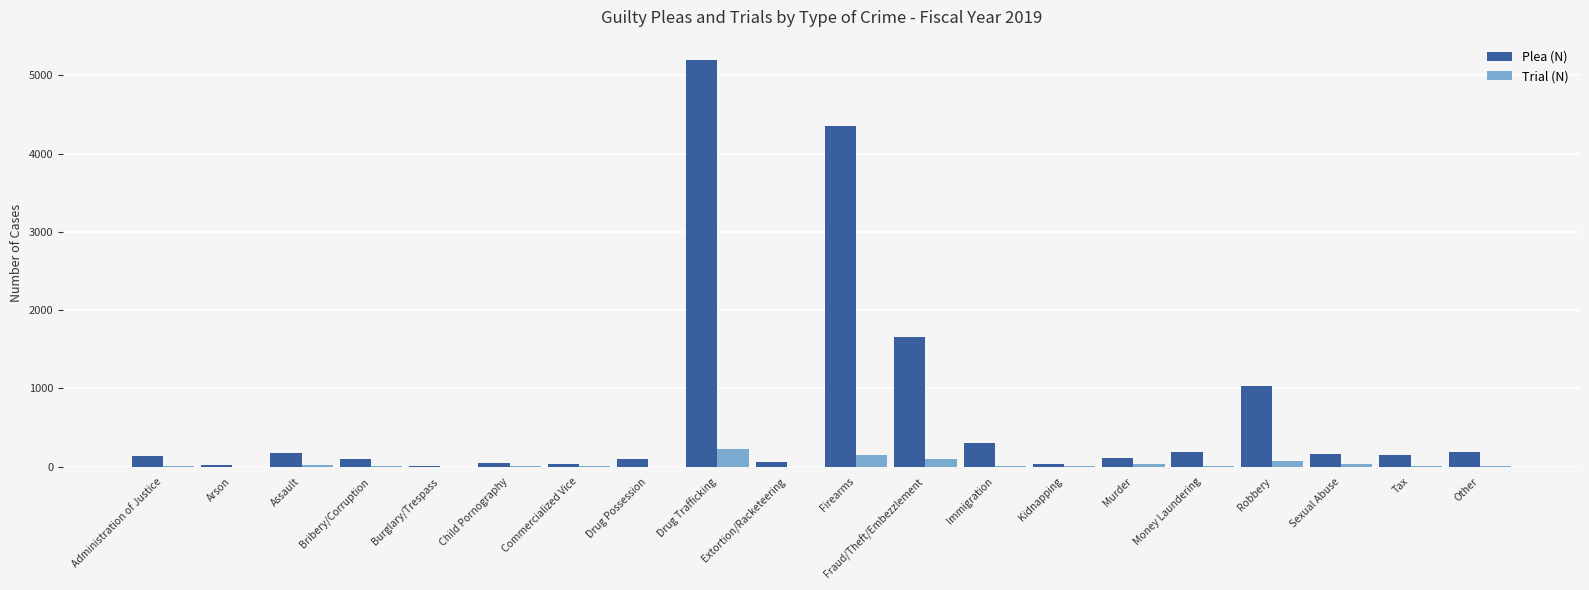

At which category is the sum across all series the highest?

Drug Trafficking